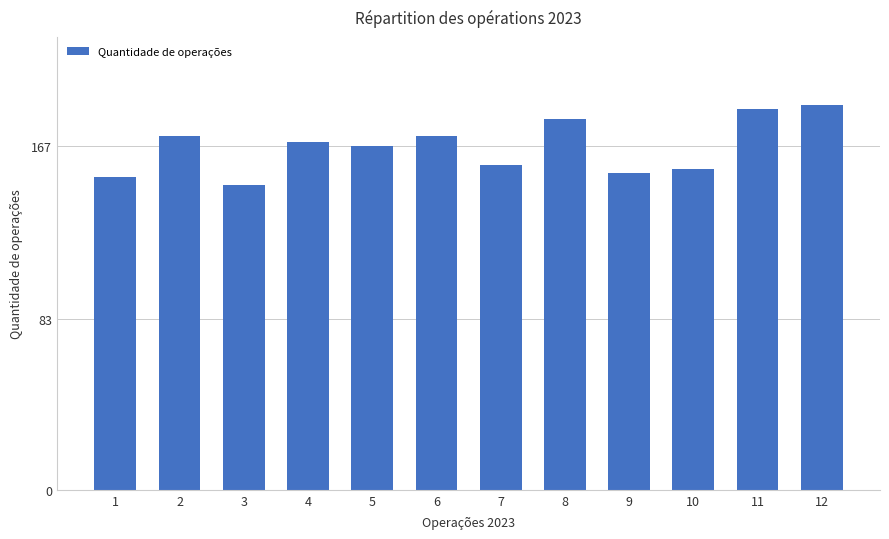

Approximately how many times larger is the value at 4 compared to 6?

1.0